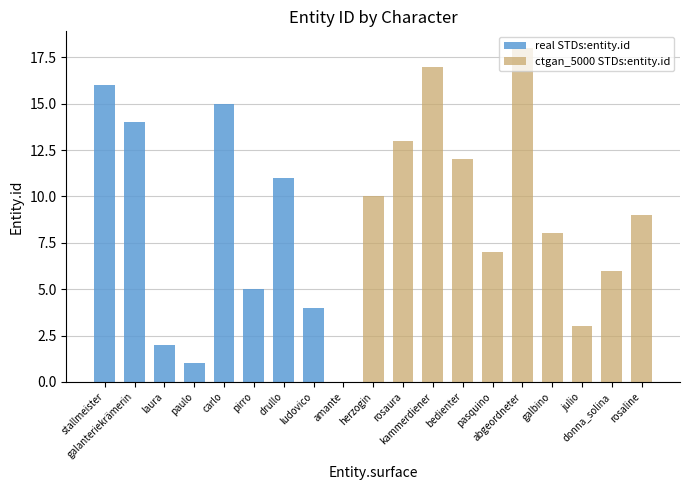

True or false: ctgan_5000 STDs:entity.id has a value of 17 at kammerdiener.

True